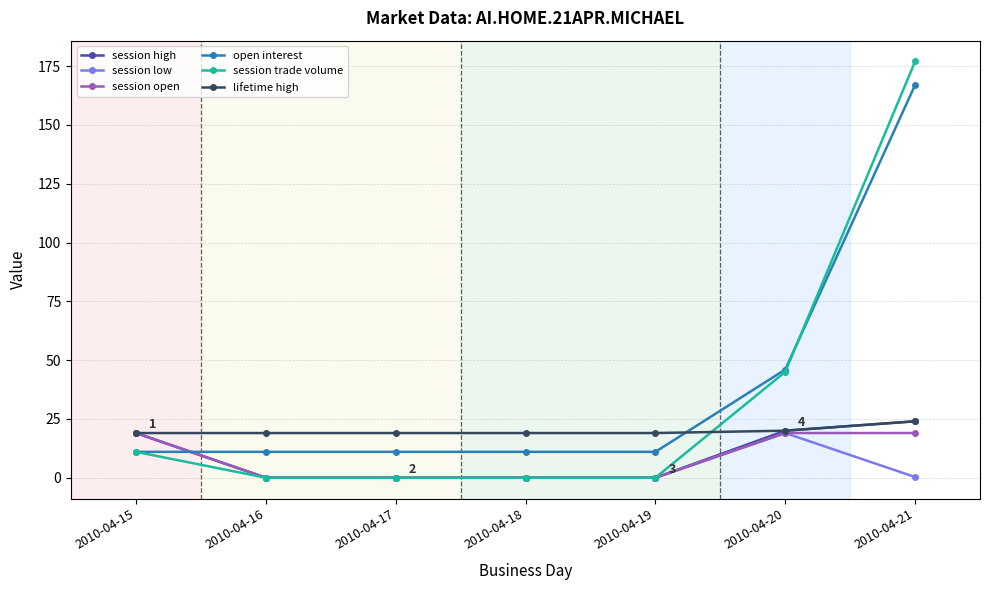

The session high series shows 10.2 at 2010-04-21. True or false?

False